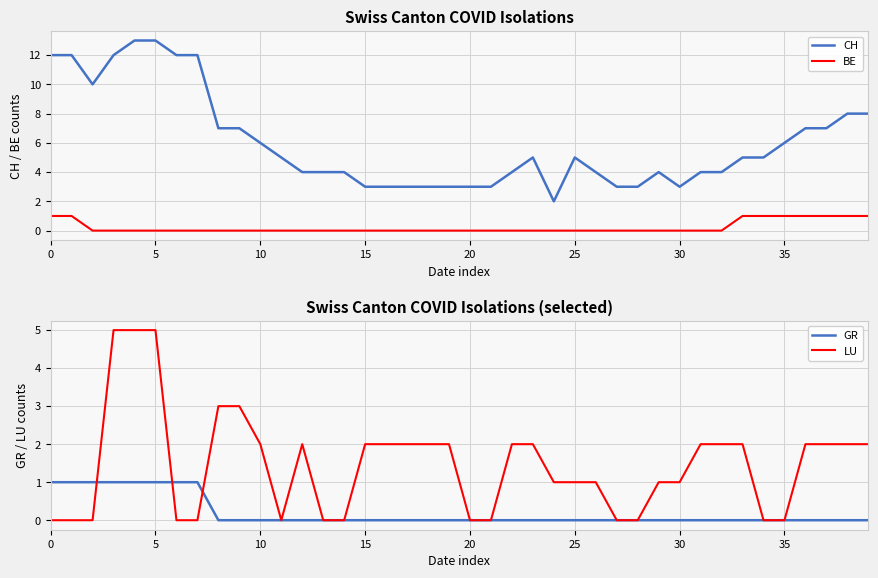

List the series in order of their peak value, lowest first.

BE, GR, LU, CH